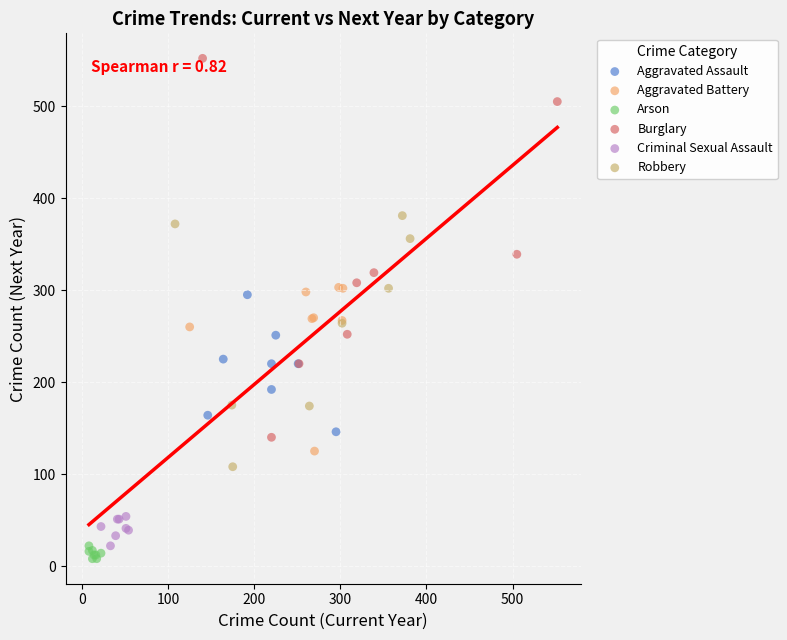

Which series has the largest Y range (max minus min)?

Burglary